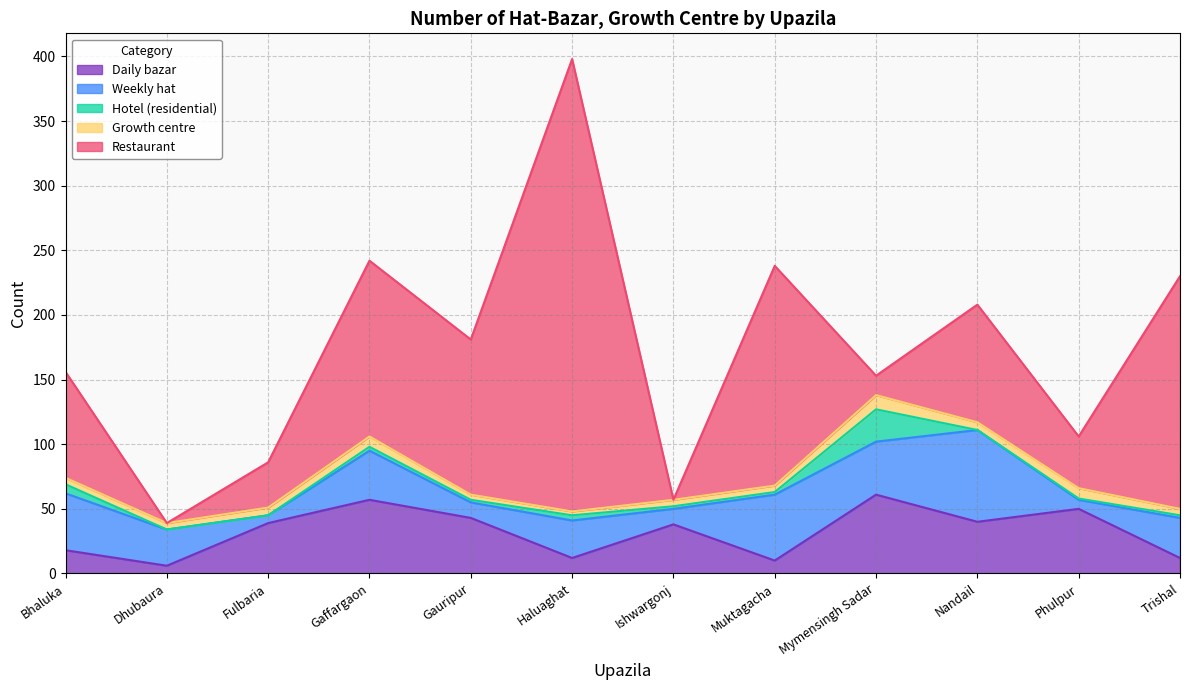

Between which two adjacent categories do Hotel (residential) and Growth centre first intersect?

Bhaluka and Dhubaura